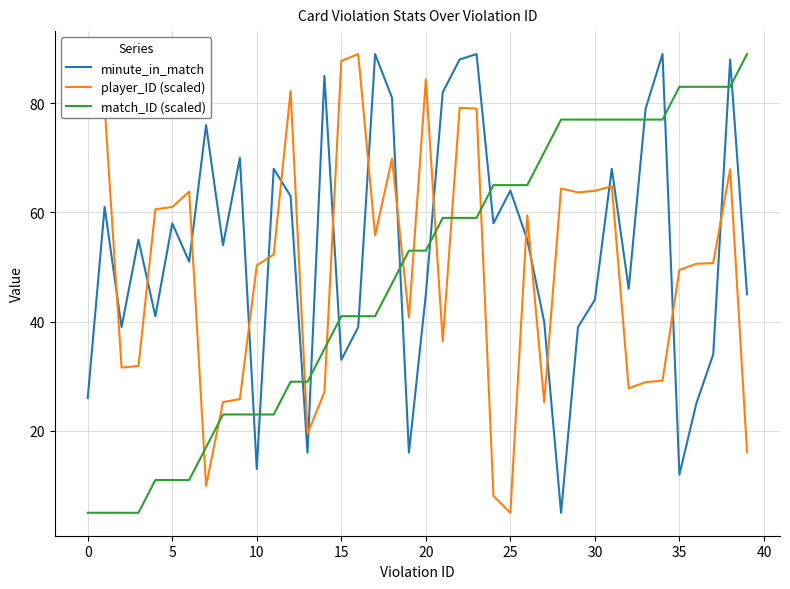

What is the difference between the maximum and minimum values in the player_ID (scaled) series?

84.0